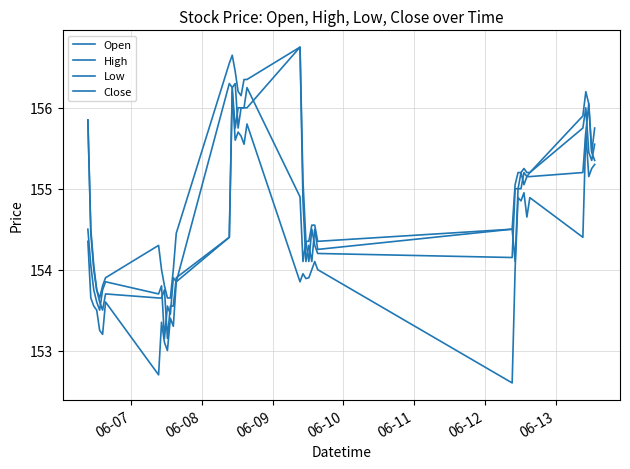

How many lines are shown in the chart?

4